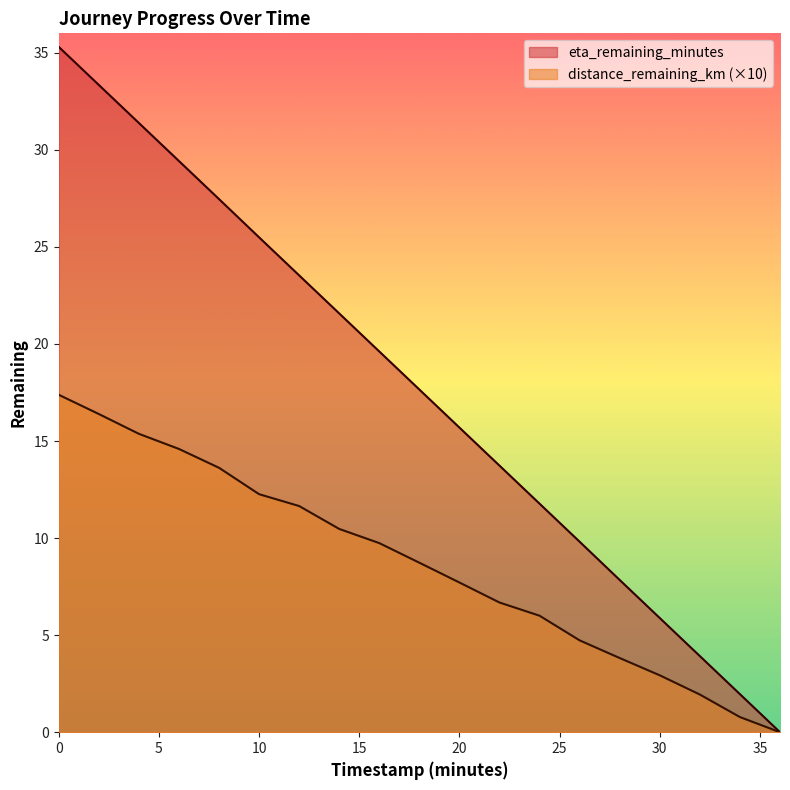

What is the average value of the eta_remaining_minutes series?

17.7